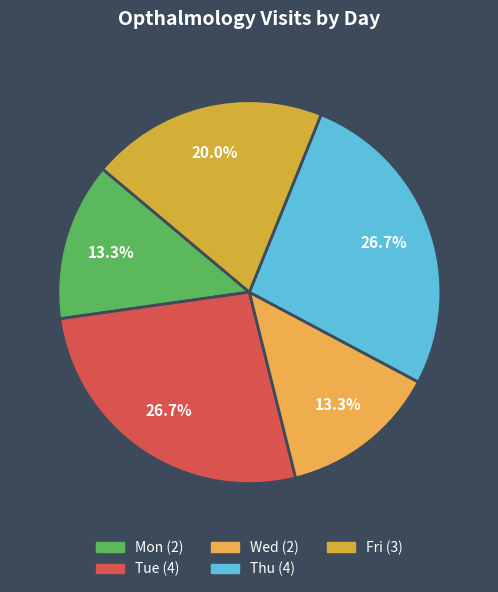

How many segments does this pie chart have?

5